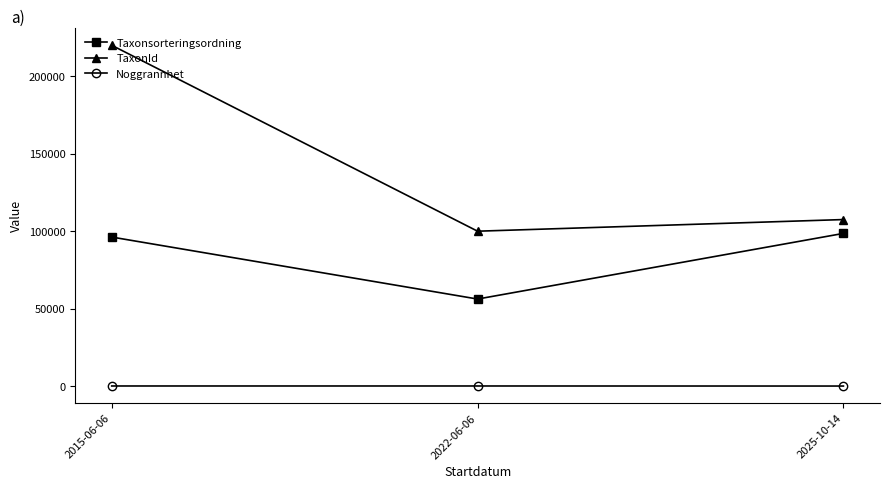

At which label is Taxonsorteringsordning closest to 77396?

2015-06-06